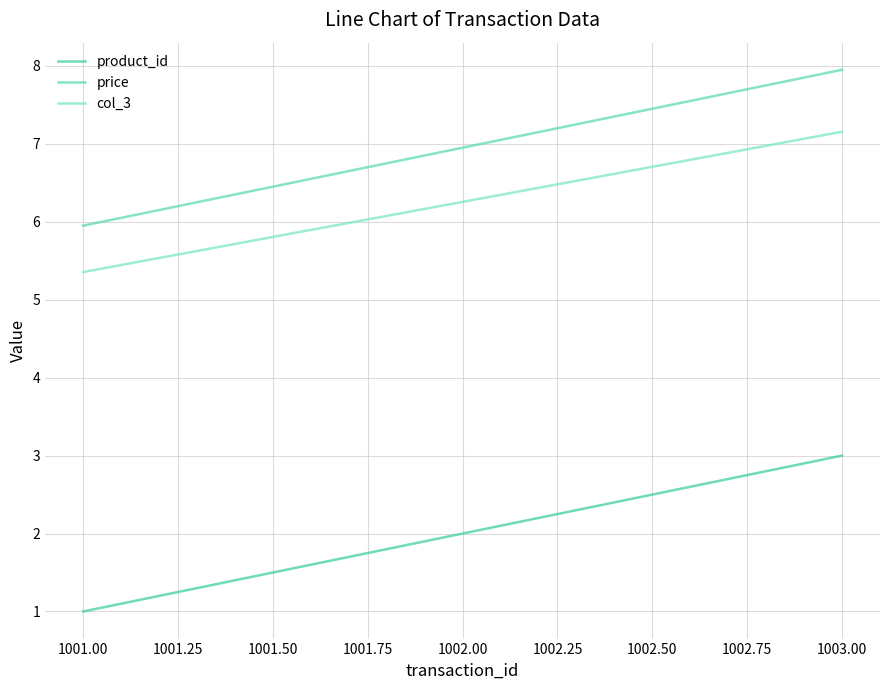

Where is col_3 nearest to the value 6?

1002.00